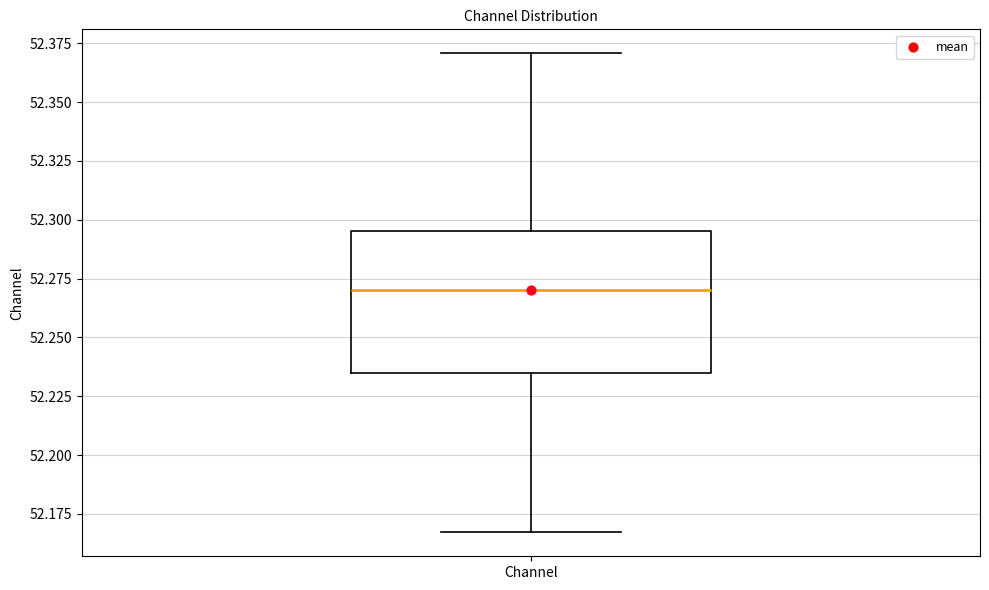

Read this box plot against the y-axis: the position of the median line, the range covered by the box, and the ends of both whiskers. The values are not printed on the chart, so give them approximately, as read against the axis.

median 52.270, box 52.235 to 52.295, whiskers 52.165 to 52.370